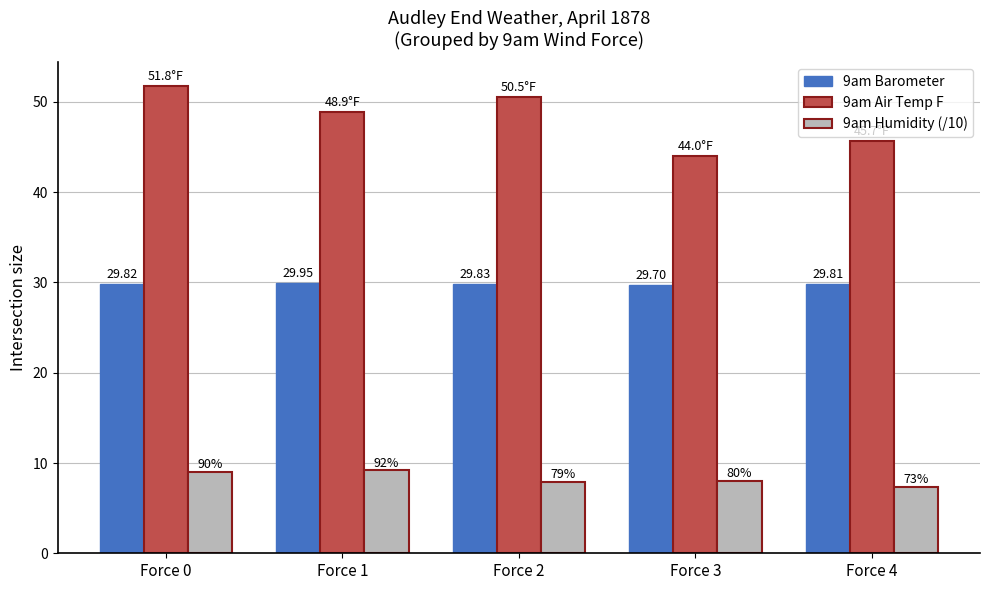

What is the value of the 9am Air Temp F bar at the 2nd from the left?

48.9